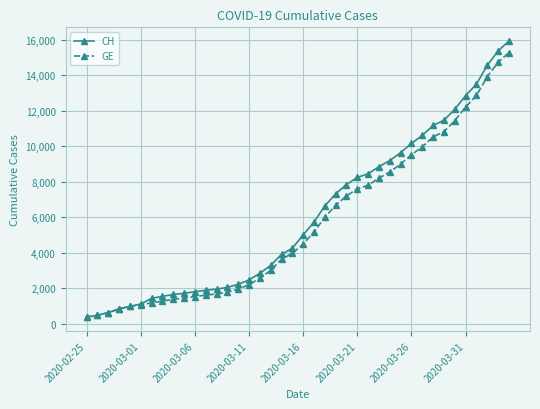

What is the value of the GE point at the 18th from the left?

3010